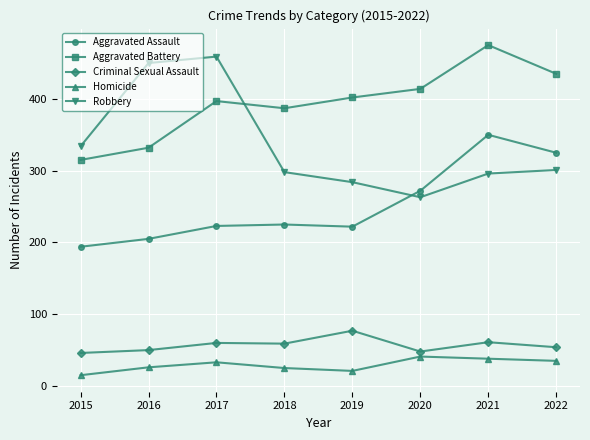

Rank the categories by Aggravated Battery value from highest to lowest.

2021, 2022, 2020, 2019, 2017, 2018, 2016, 2015